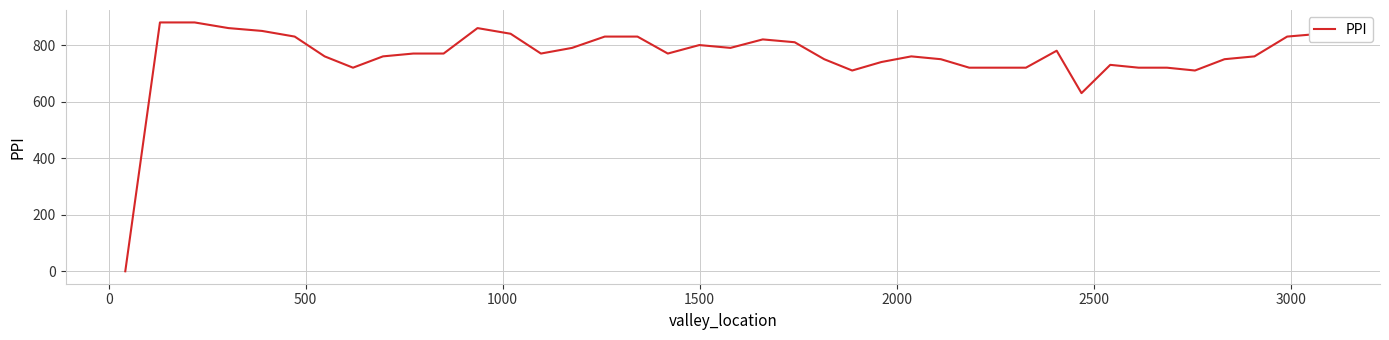

What is the difference between the maximum and minimum values?

880